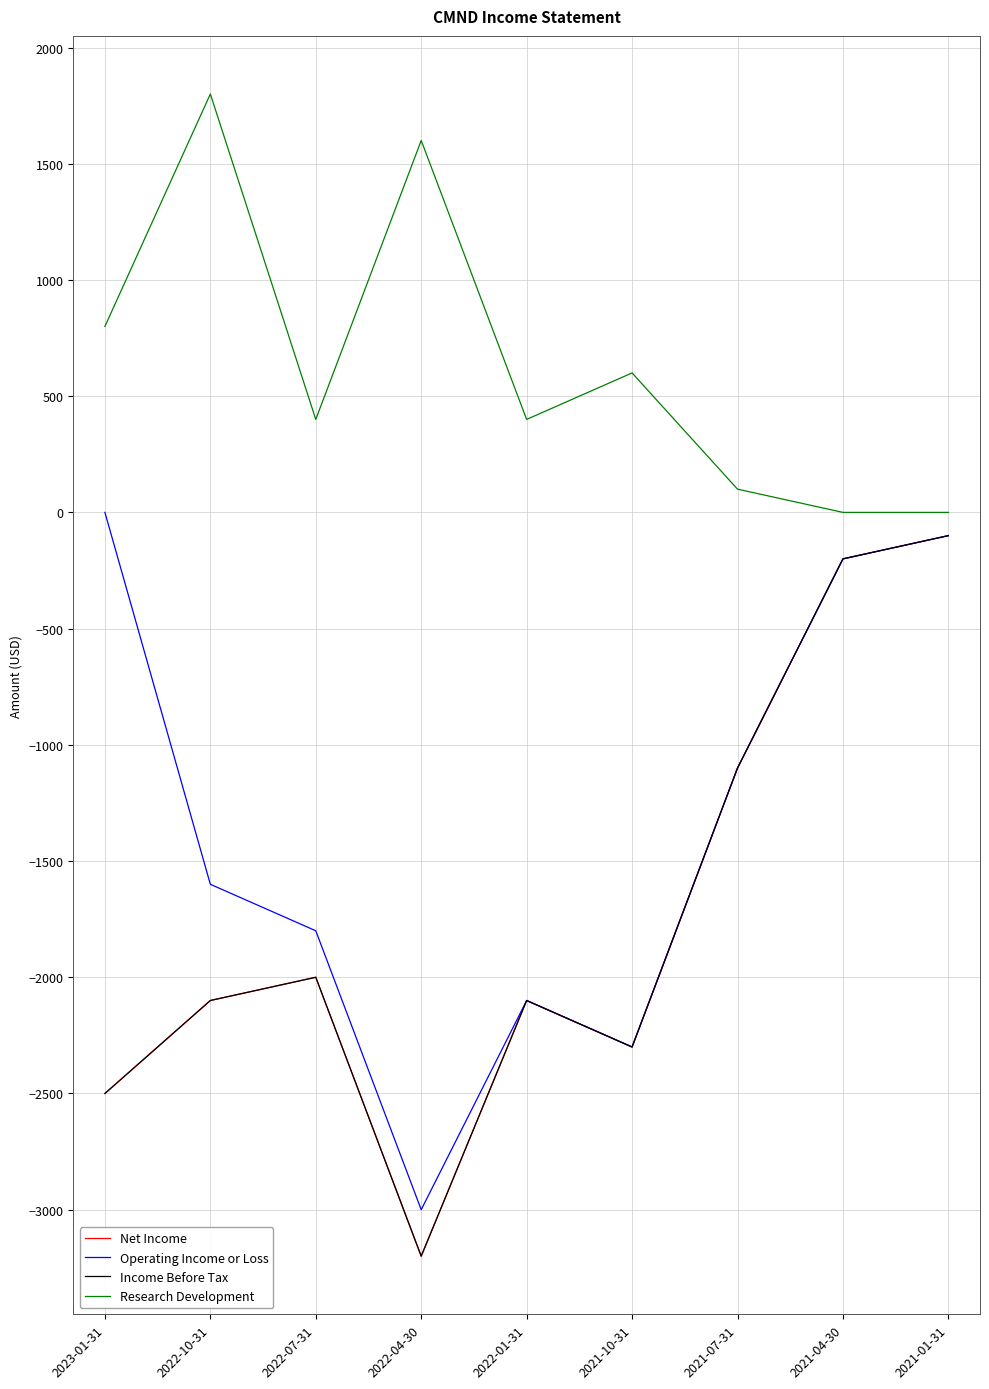

What is the minimum value shown in the chart?

-3200